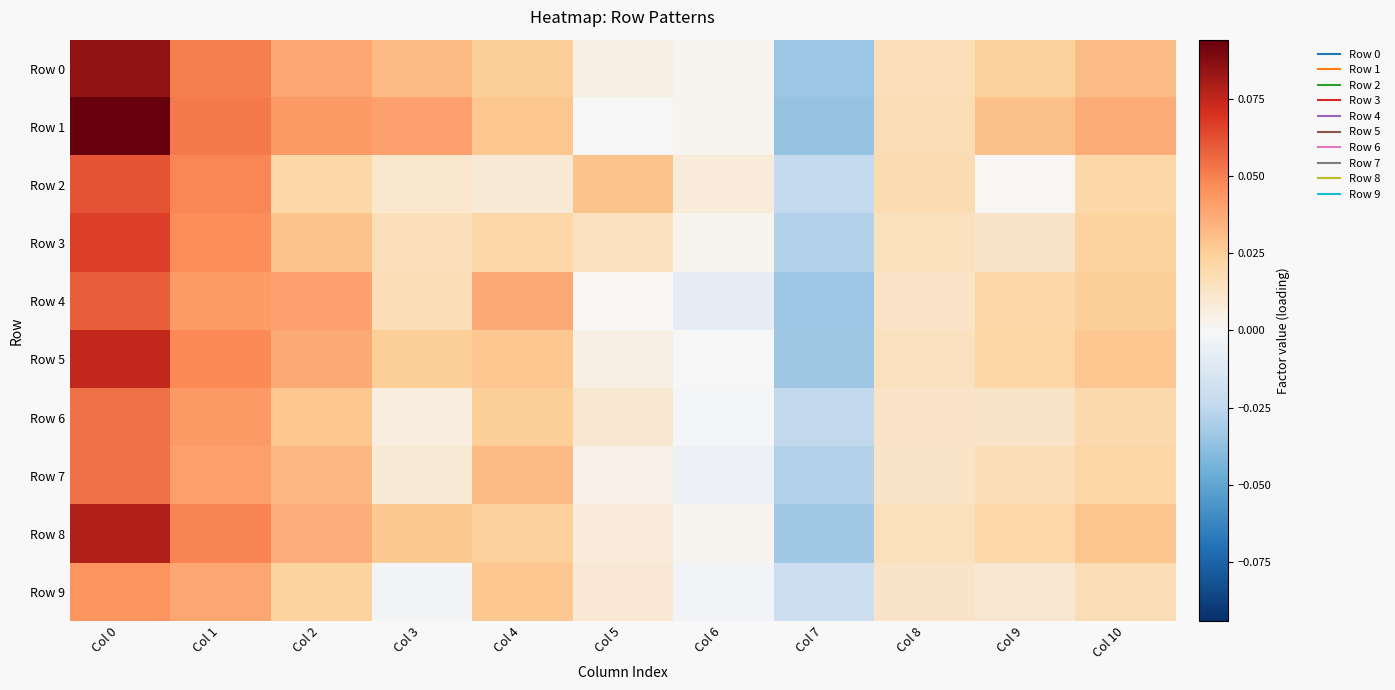

Between Col 2 and Col 7, which series saw the biggest shift?

Row 1